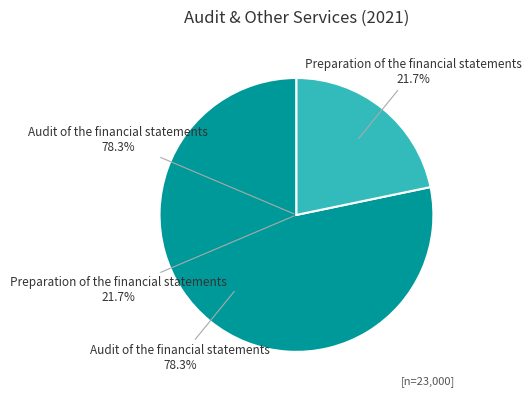

Between Audit of the financial statements and Preparation of the financial statements, which is larger?

Audit of the financial statements